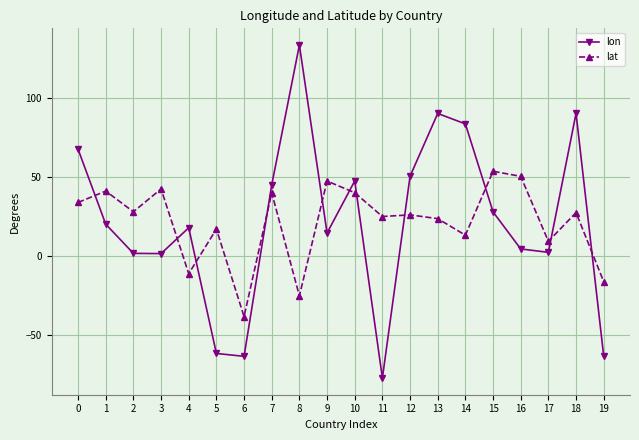

The value of lon at 18 is 90.4. True or false?

True